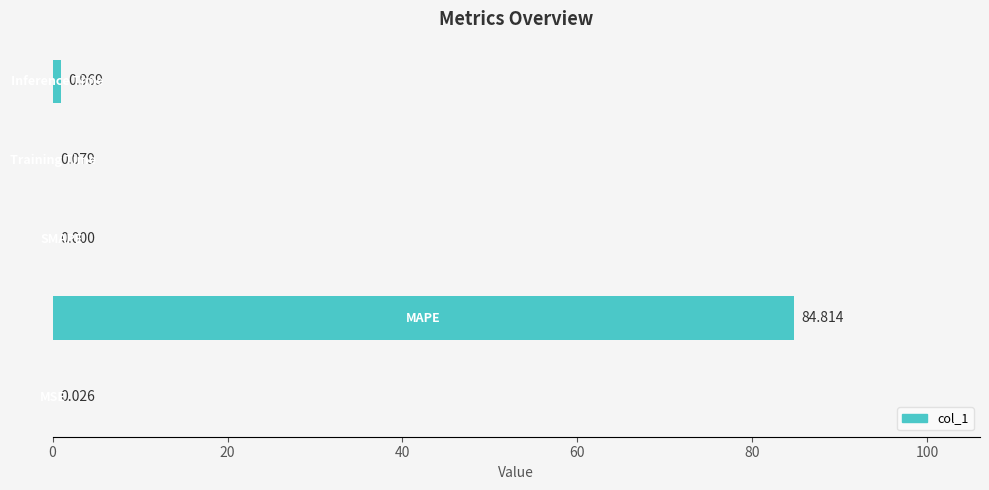

Are the bars horizontal?

Yes